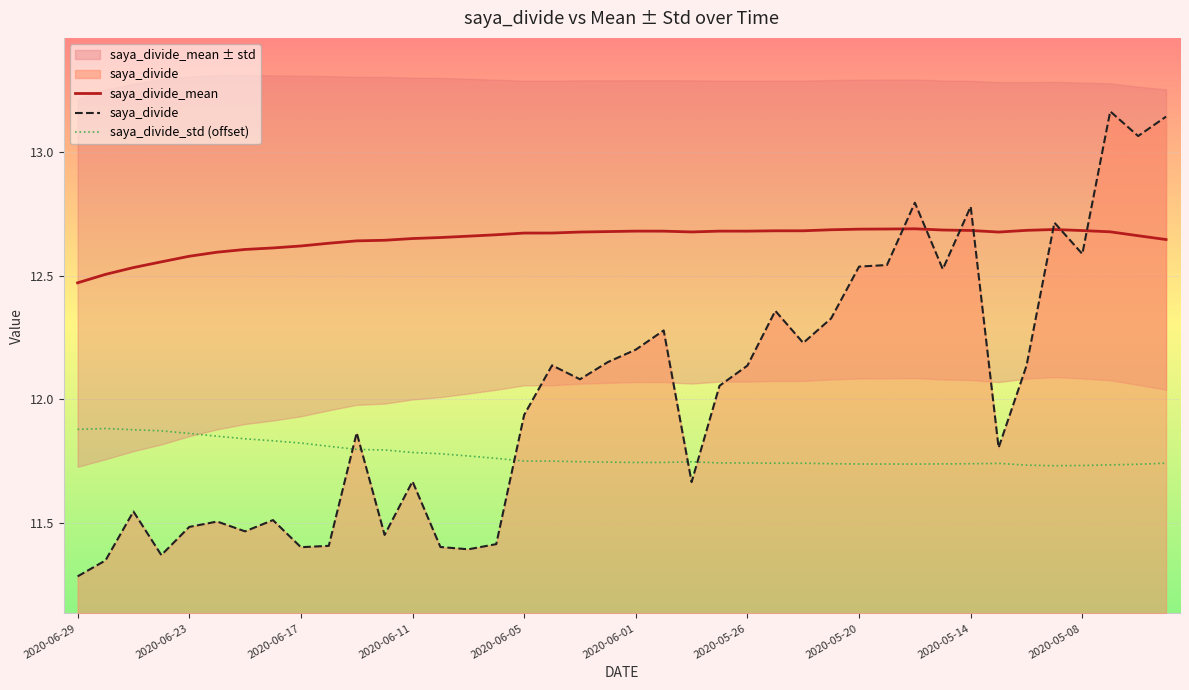

True or false: saya_divide_std (offset) and saya_divide_mean intersect in this chart.

False